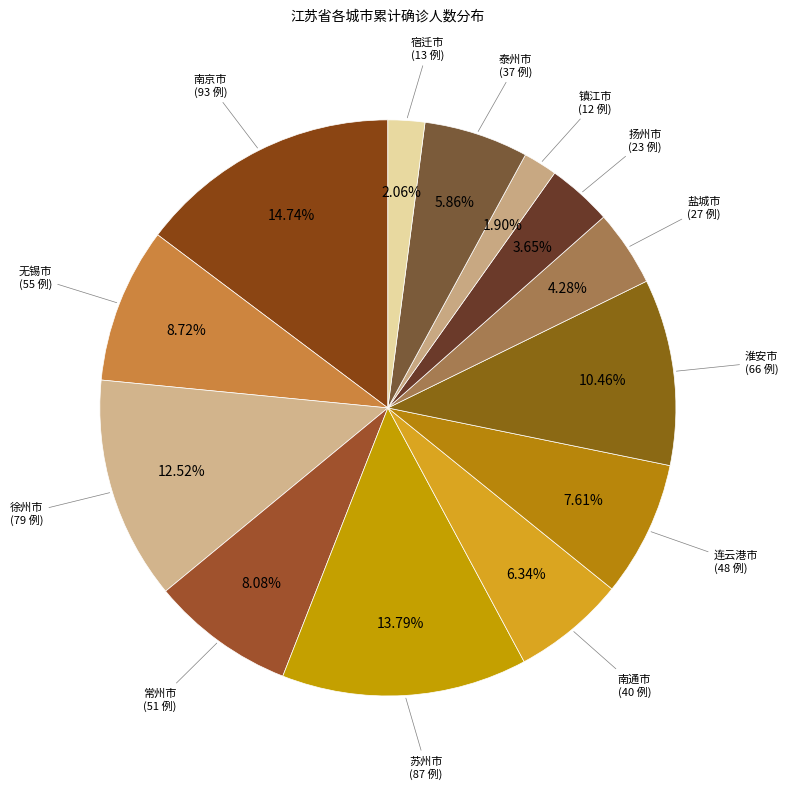

Count the number of slices in the pie.

13